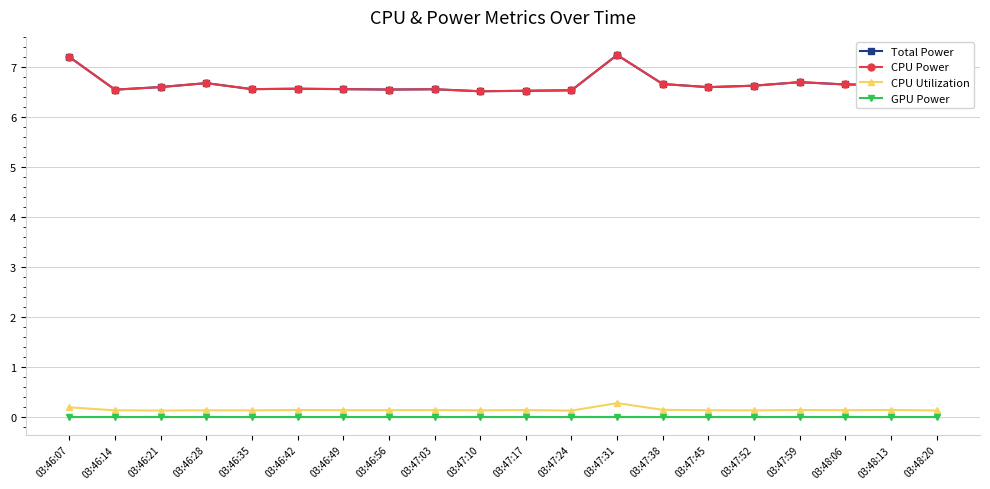

Is this an area chart (filled region under the line)?

No